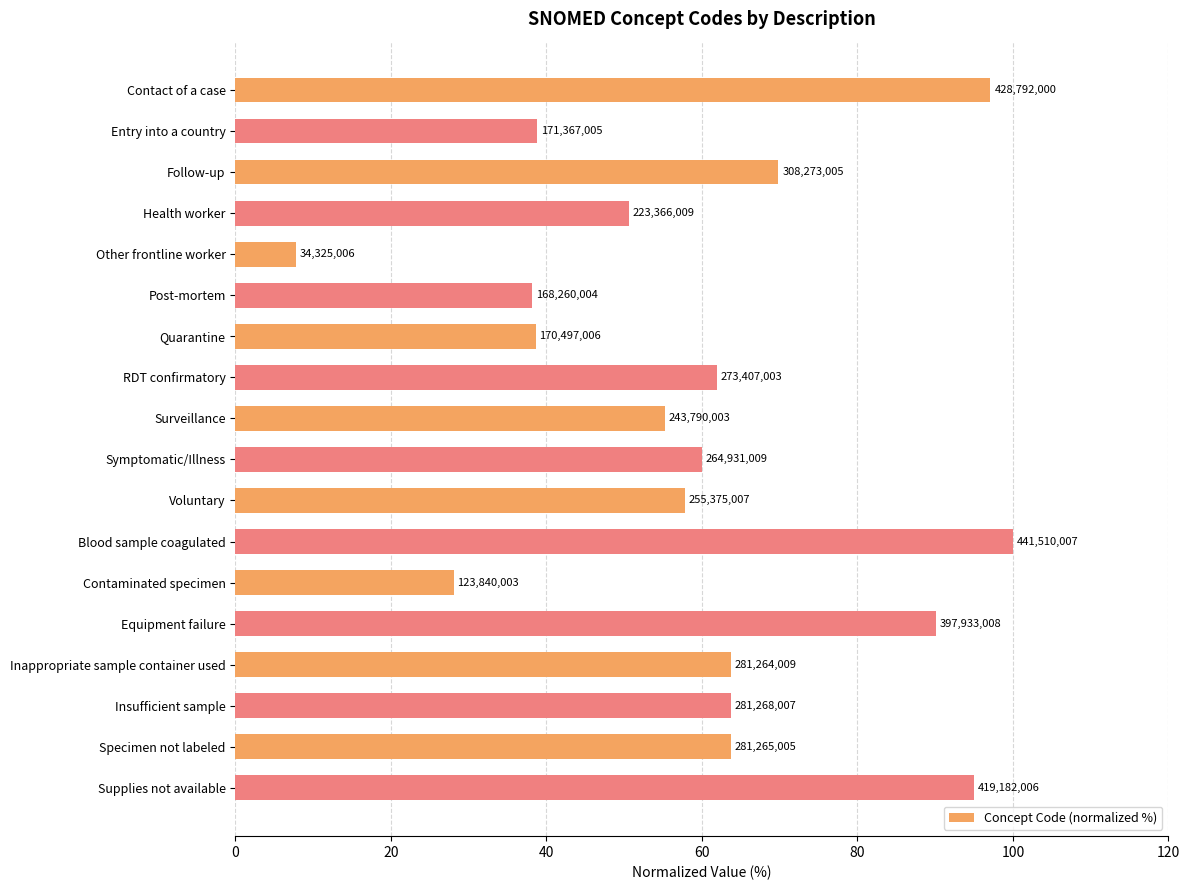

How many bars are there in total?

18